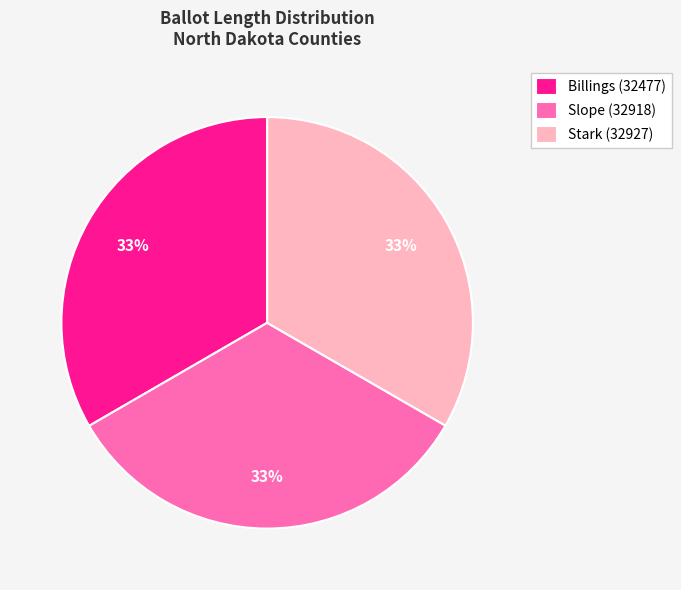

Is there any slice that represents more than half of the pie?

No